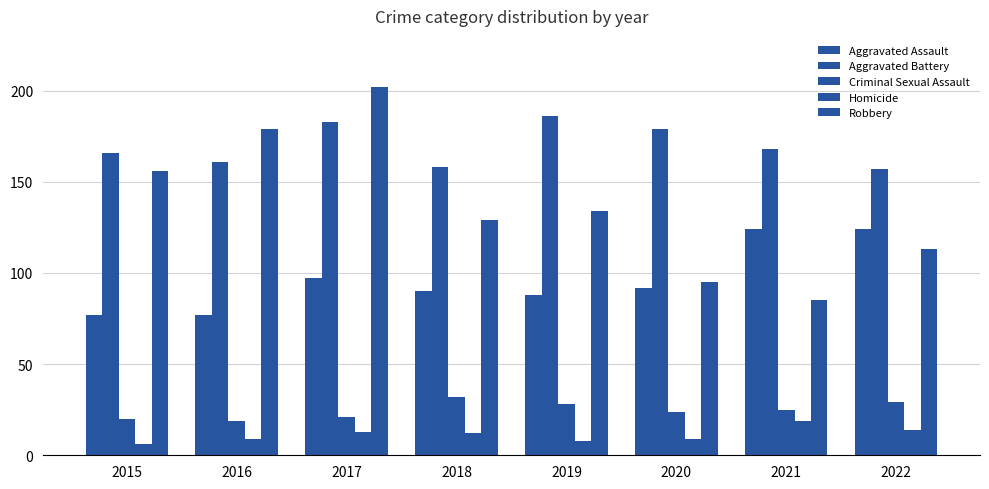

How many categories are shown in the chart?

8